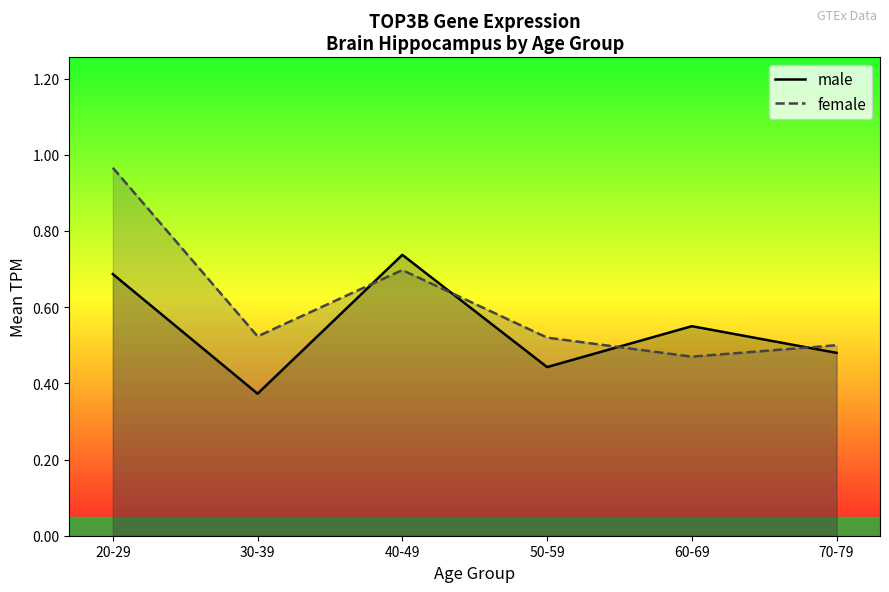

Is the value of female at 40-49 greater than the value of male at 20-29?

Yes